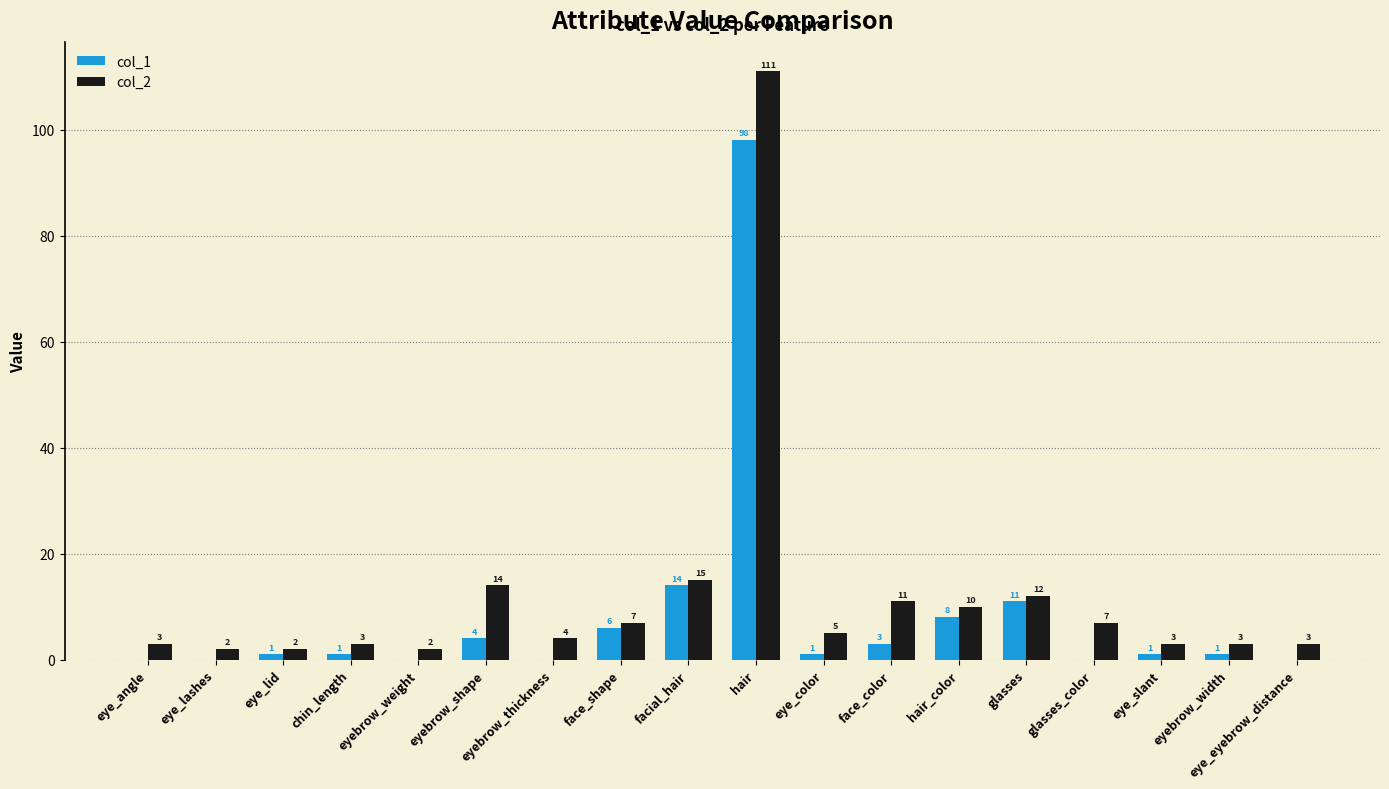

What is the sum of all col_1 values?

149